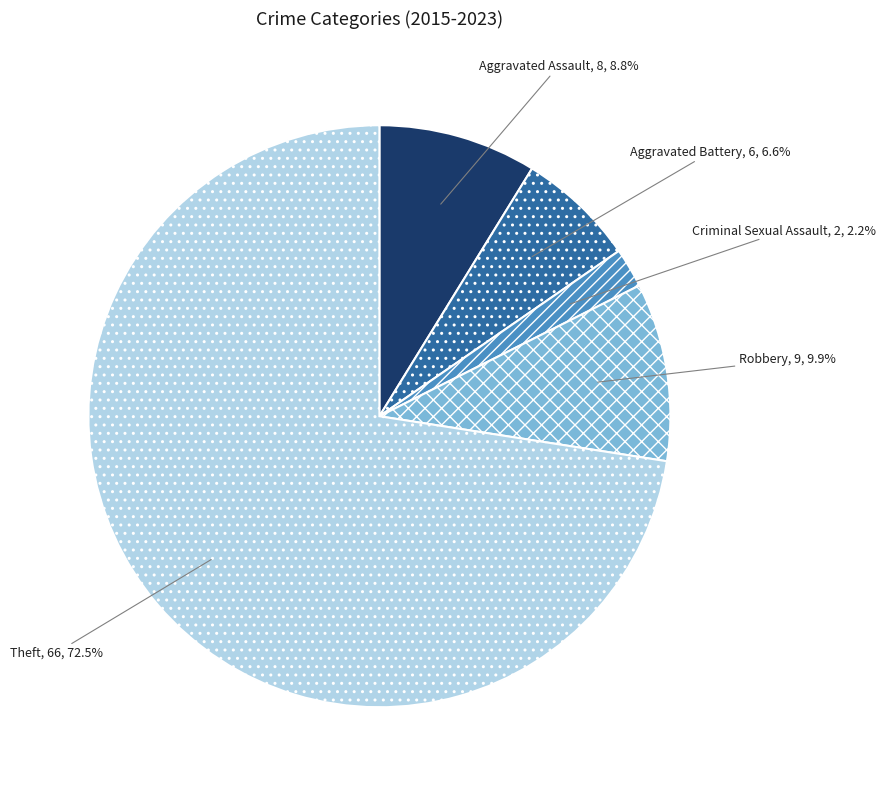

To the nearest percent, what percentage of the pie is Aggravated Assault?

9%